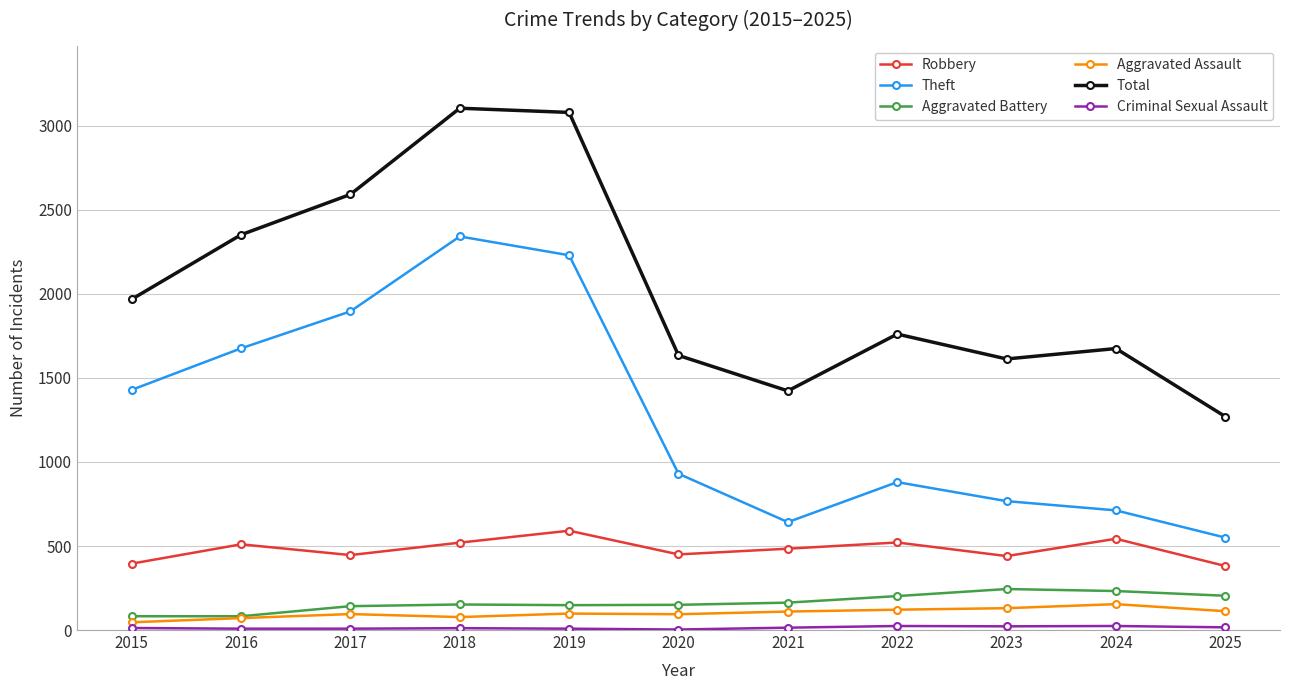

What is the maximum value shown in the chart?

3105